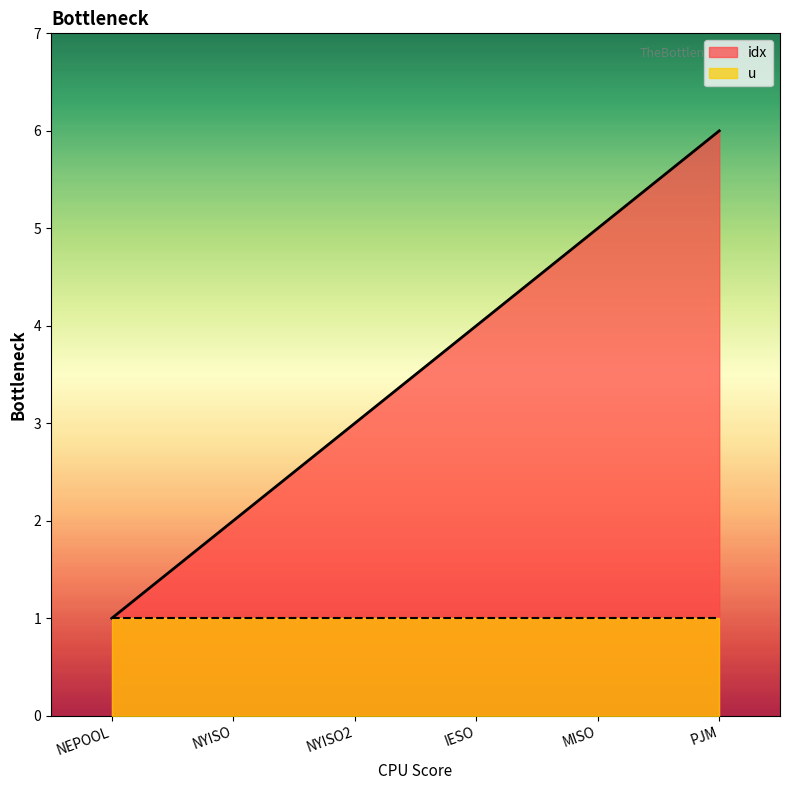

Rank the categories by value from highest to lowest.

PJM, MISO, IESO, NYISO2, NYISO, NEPOOL